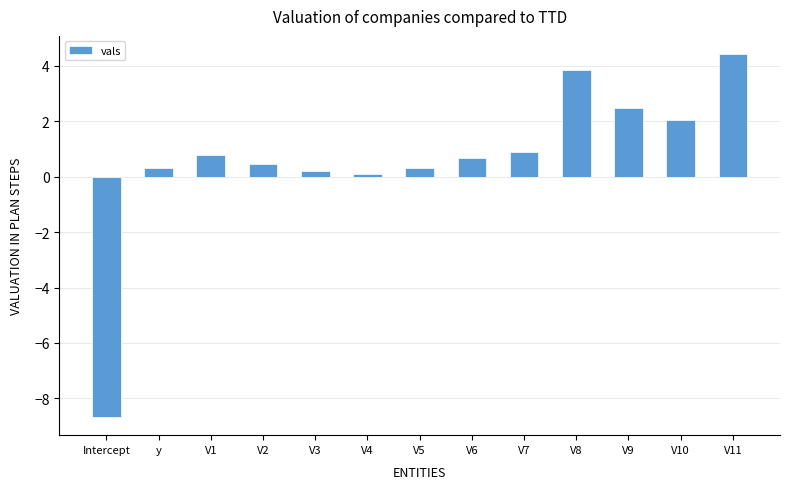

What is the difference between the maximum and minimum values?

13.1